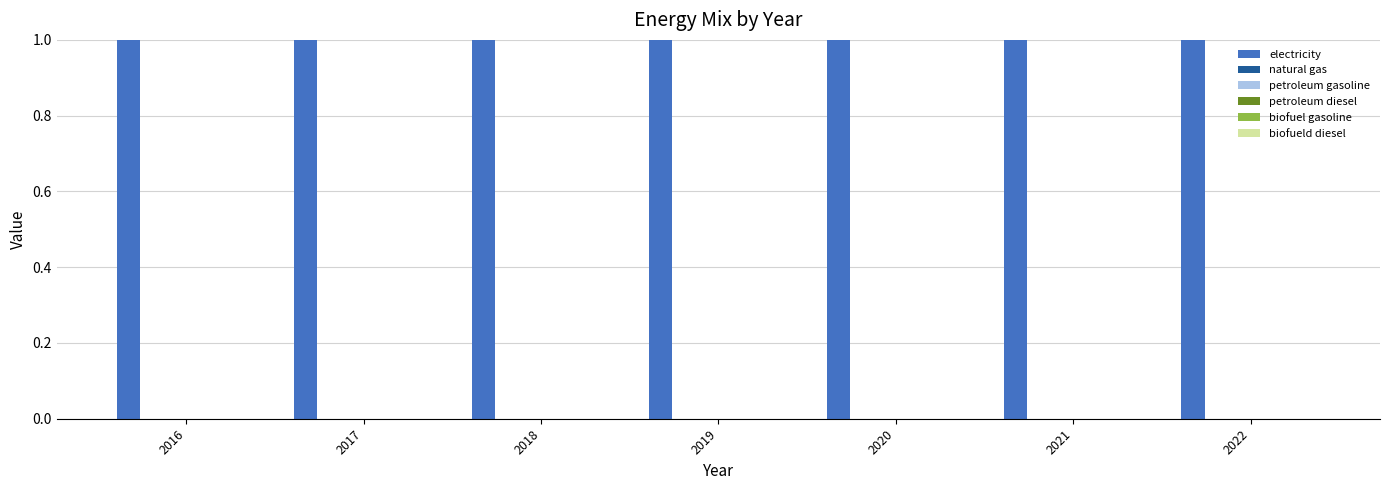

Reading left to right, extract all data points from this chart.

electricity: 1	1	1	1	1	1	1
natural gas: 0	0	0	0	0	0	0
petroleum gasoline: 0	0	0	0	0	0	0
petroleum diesel: 0	0	0	0	0	0	0
biofuel gasoline: 0	0	0	0	0	0	0
biofueld diesel: 0	0	0	0	0	0	0